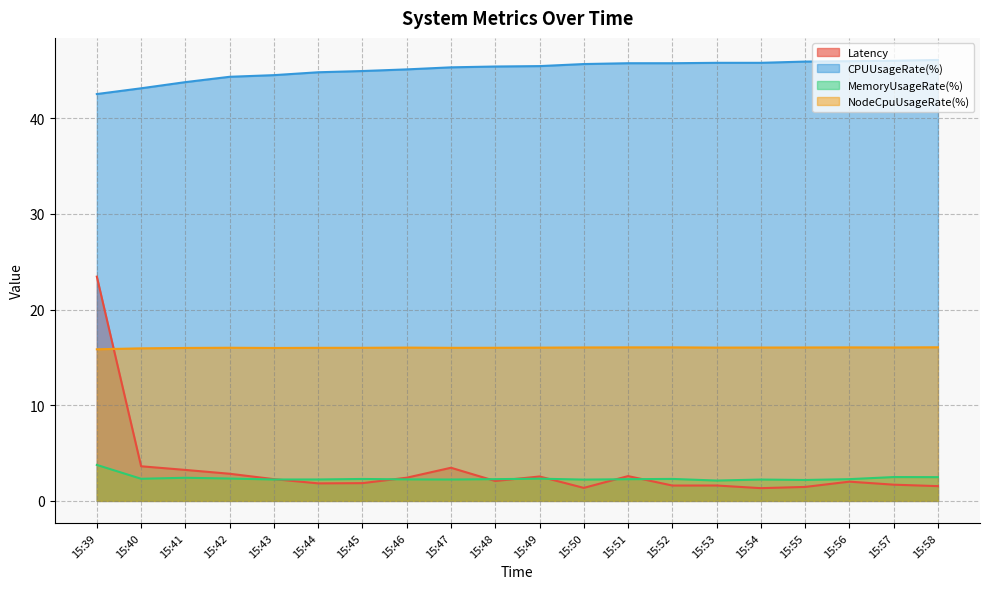

The value of Latency at 15:41 is 3.2. True or false?

True